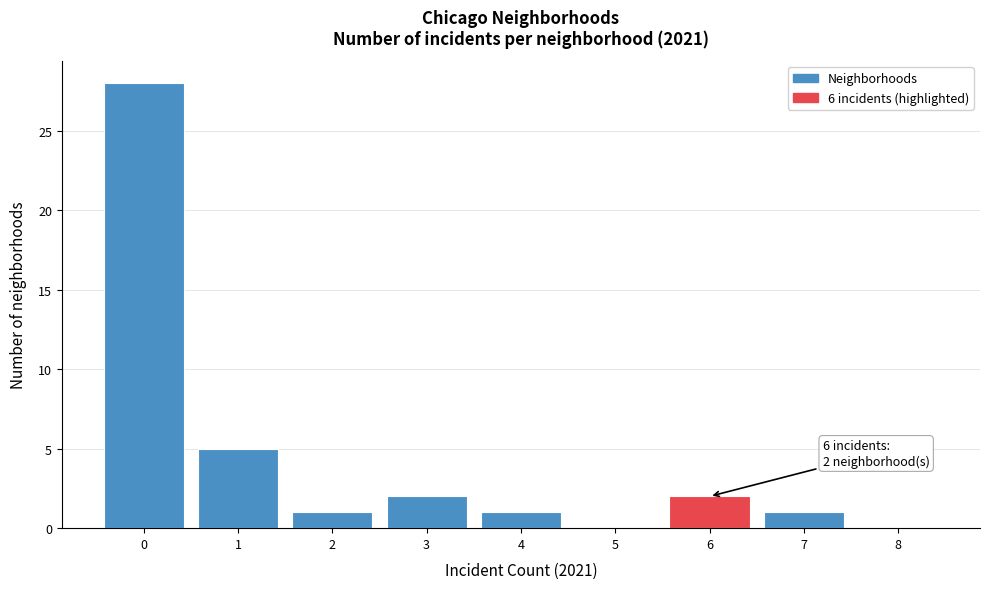

Reading left to right, list all the values displayed in this chart.

0=28	1=5	2=1	3=2	4=1	5=0	6=2	7=1	8=0